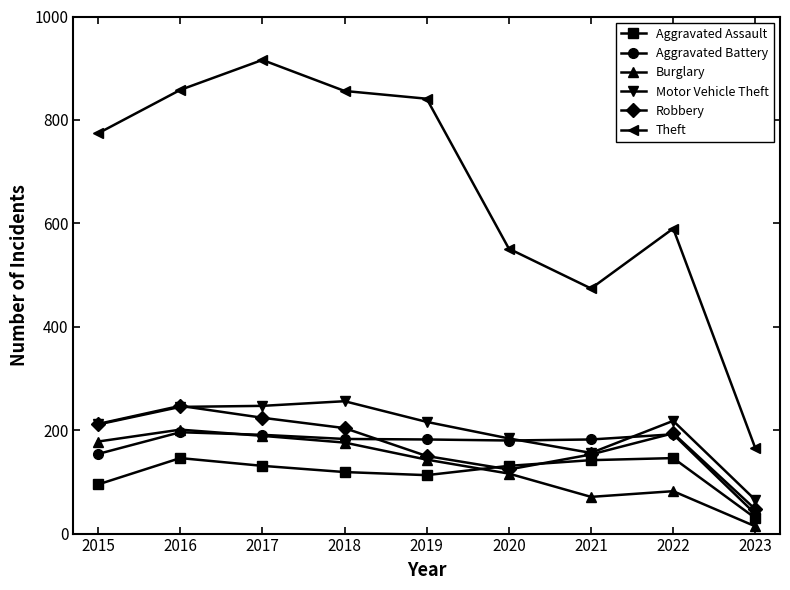

How many lines are shown in the chart?

6